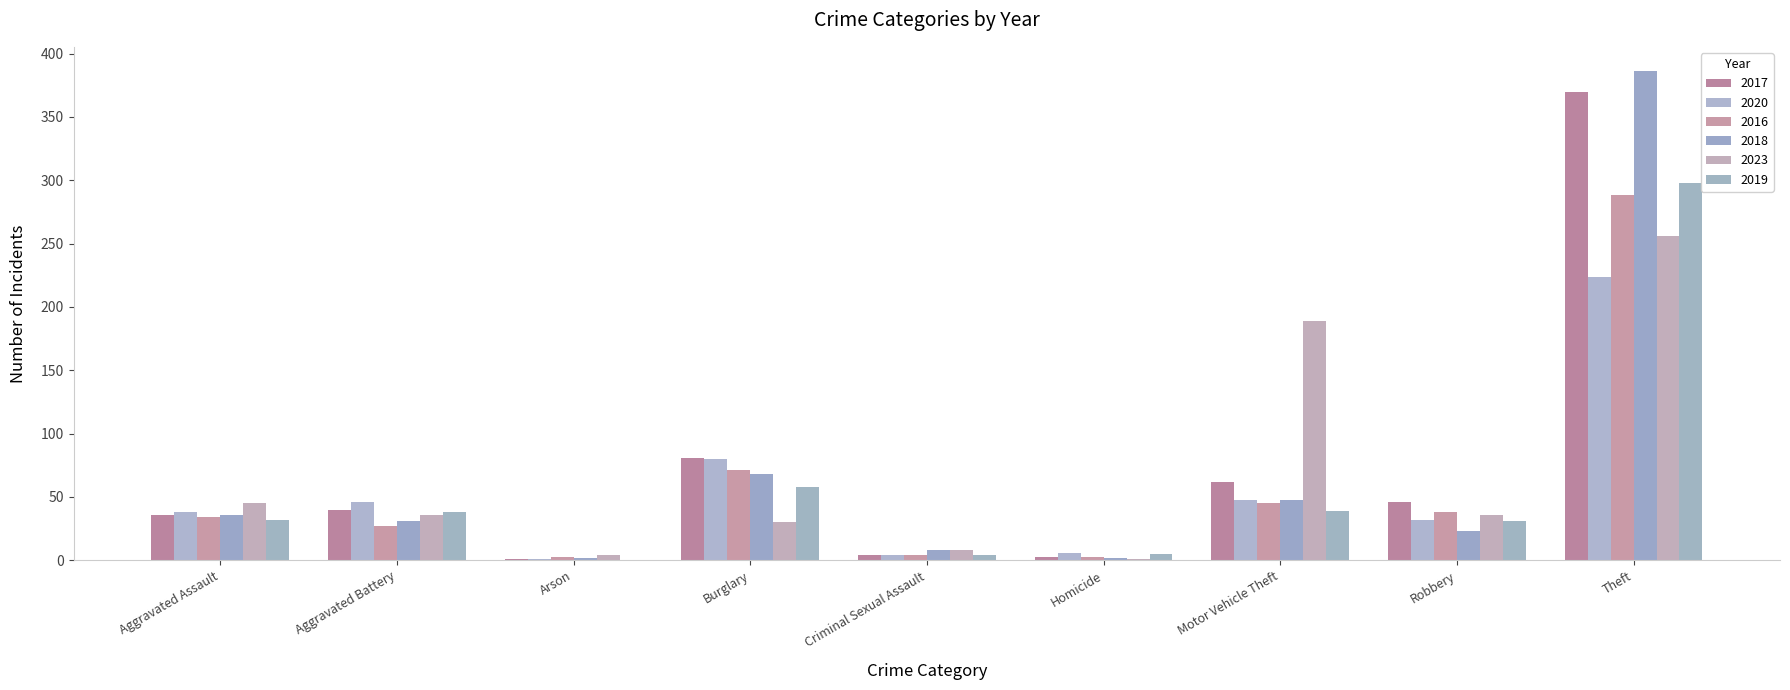

What is the label of the 9th bar from the right?

Aggravated Assault